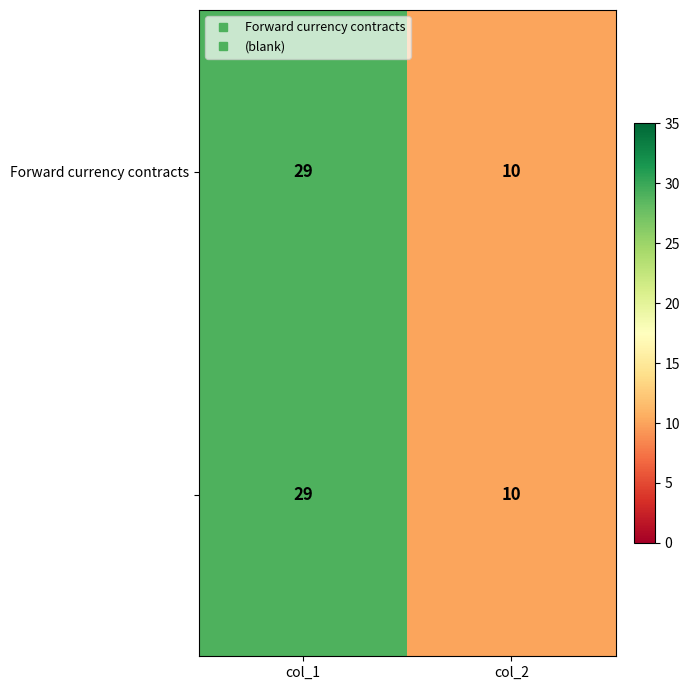

Count the number of data series in this chart.

2